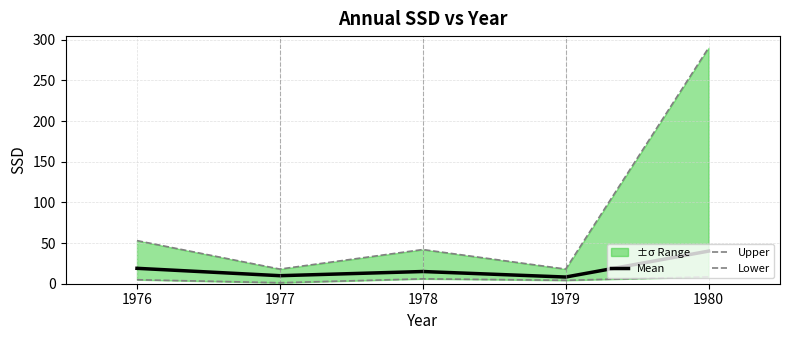

What is the value of the Upper point at the 3rd from the left?

42.0